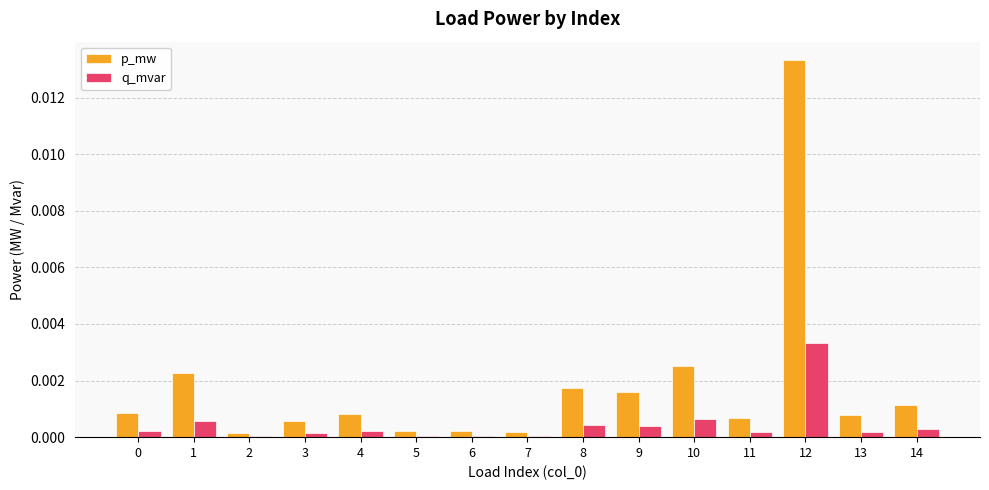

Count the number of categories in the chart.

15